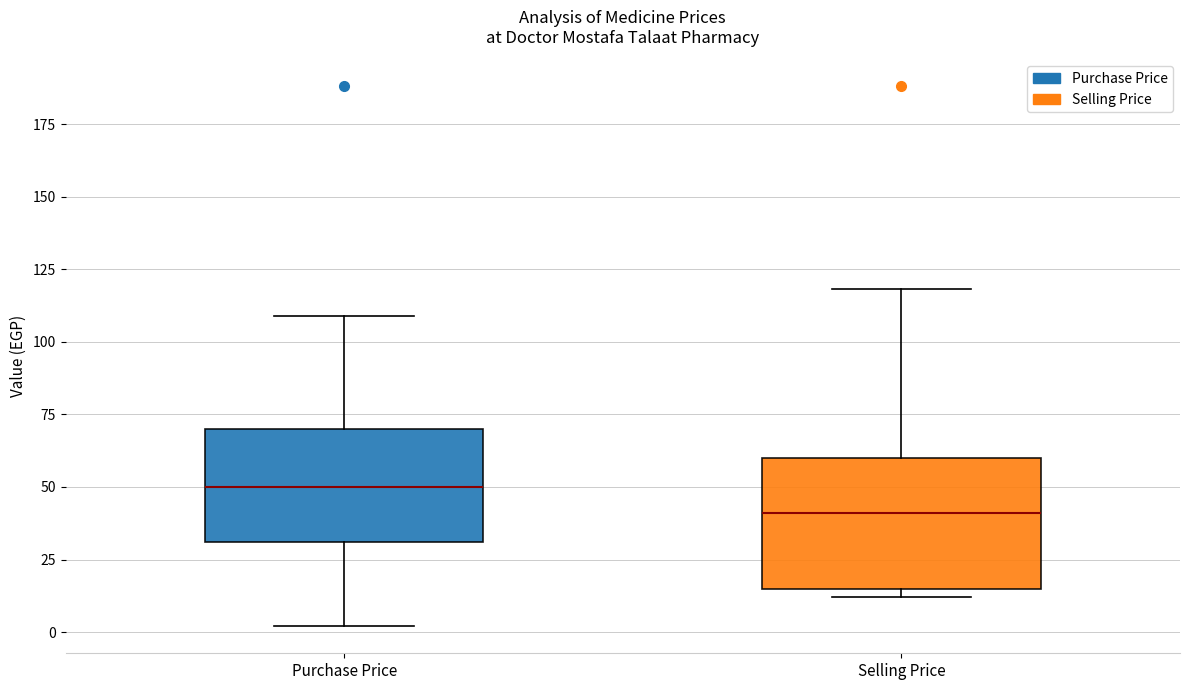

Reading left to right, read every box against the y-axis: the position of its median line, the range the box covers, and the ends of its whiskers. The values are not printed on the chart, so give them approximately, as read against the axis.

Purchase Price: median 50, box 30 to 70, whiskers 0 to 110
Selling Price: median 40, box 15 to 60, whiskers 10 to 120